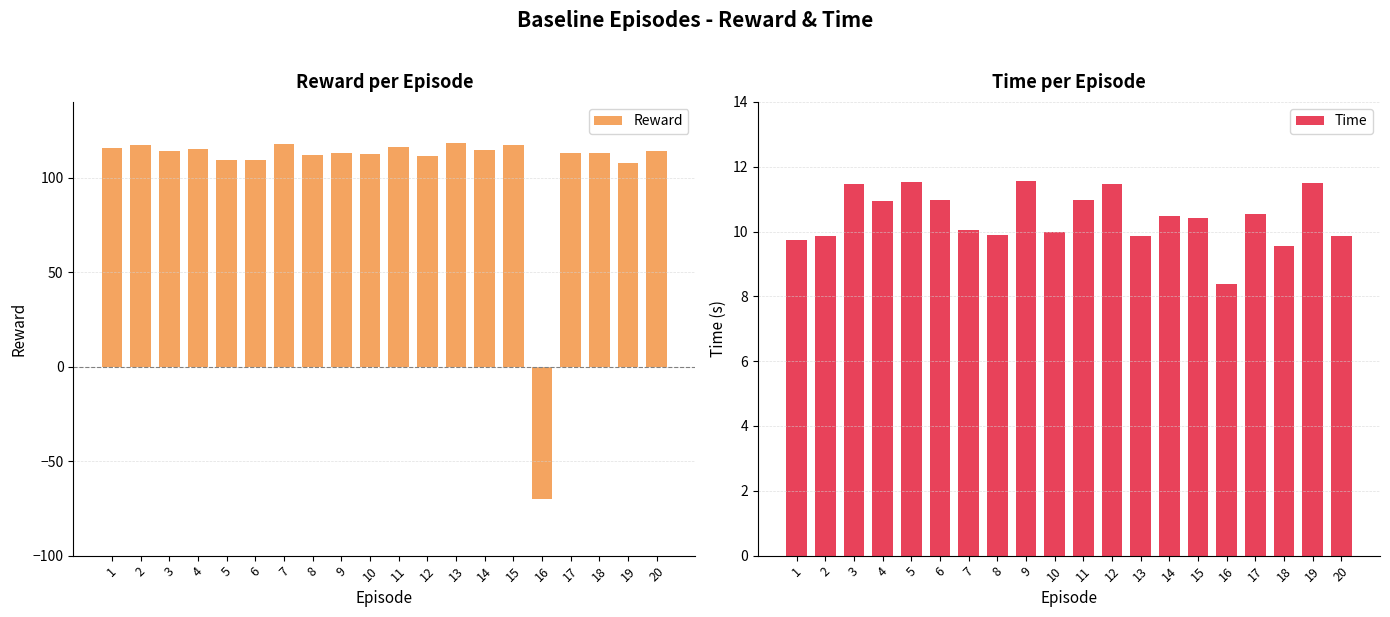

At which label is Reward closest to 24?

19